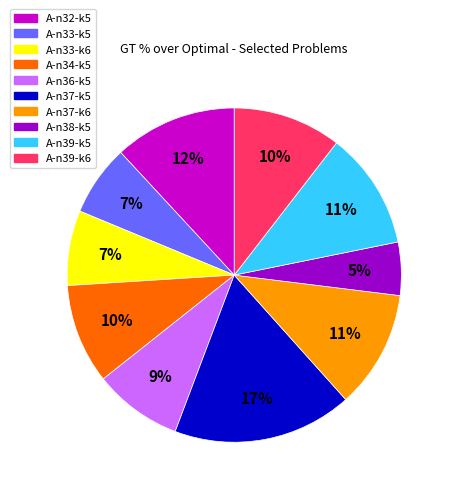

Which has a higher value, A-n36-k5 or A-n33-k5?

A-n36-k5